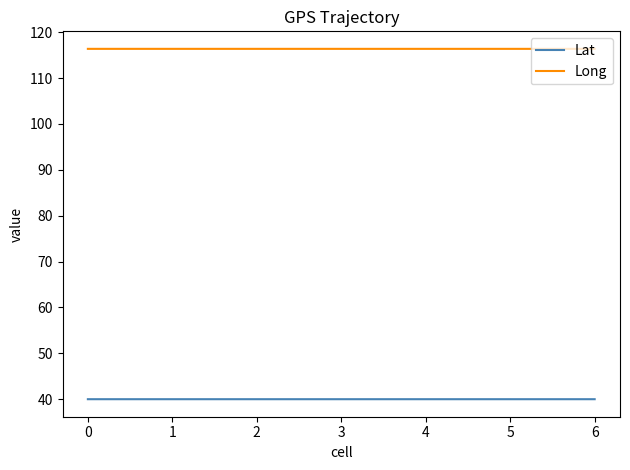

The value of Lat at 5 is 40.0. True or false?

True